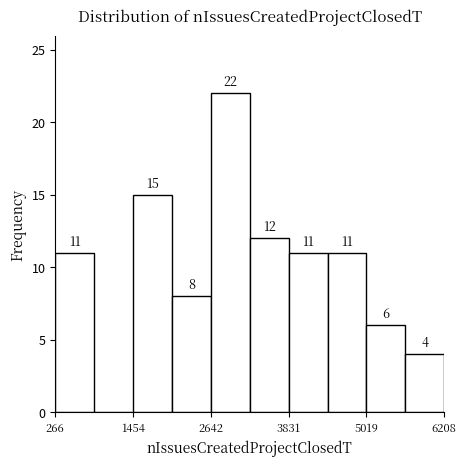

Around what value on the x-axis is the tallest bar? Give the approximate position of its centre, as read against the axis.

3000